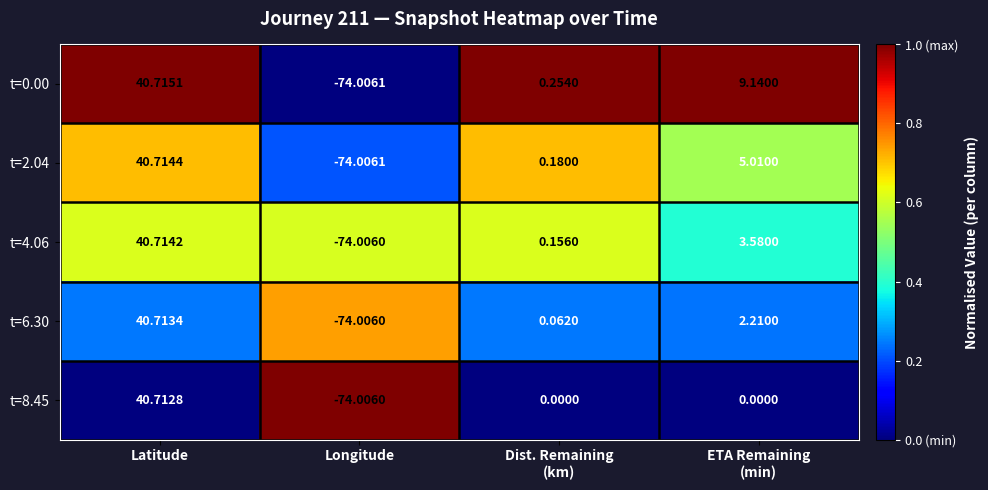

At which category is the sum across all series the highest?

Latitude